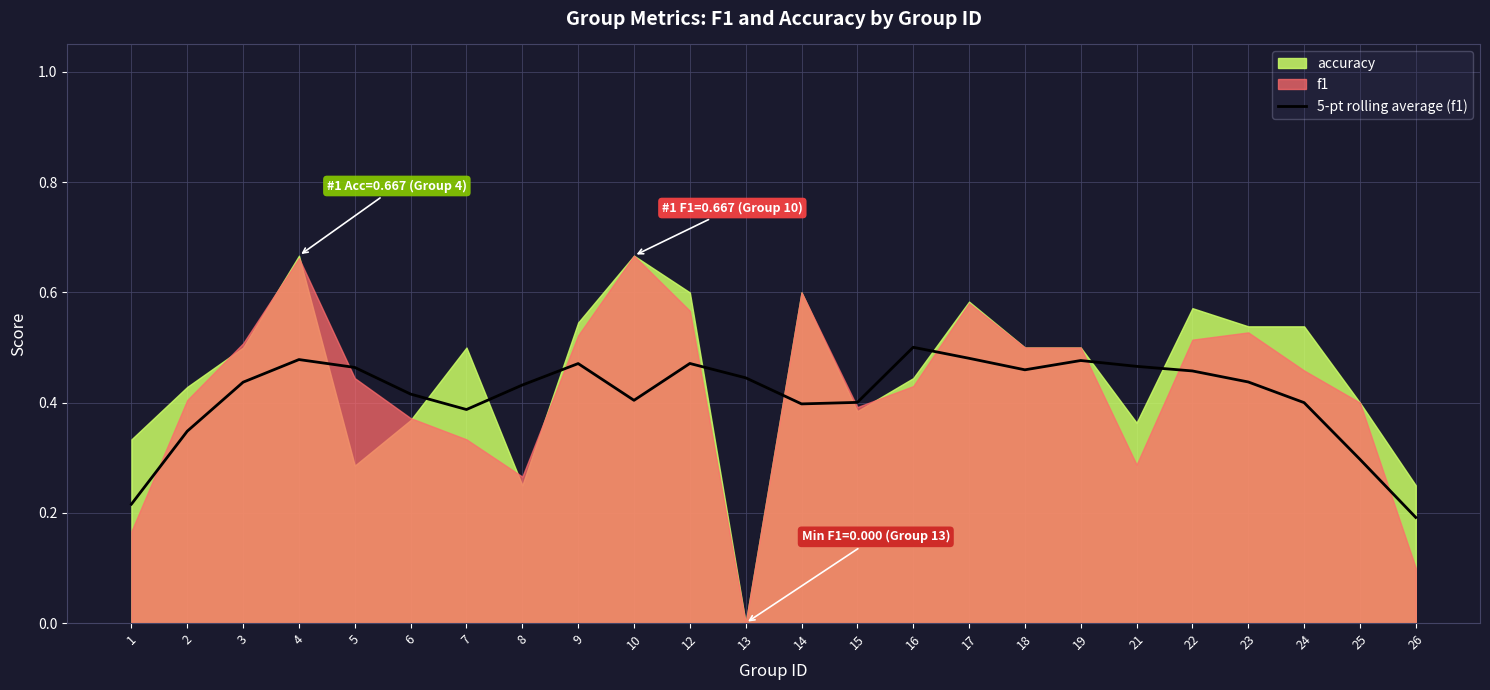

At which label is 5-pt rolling average (f1) closest to 0?

26